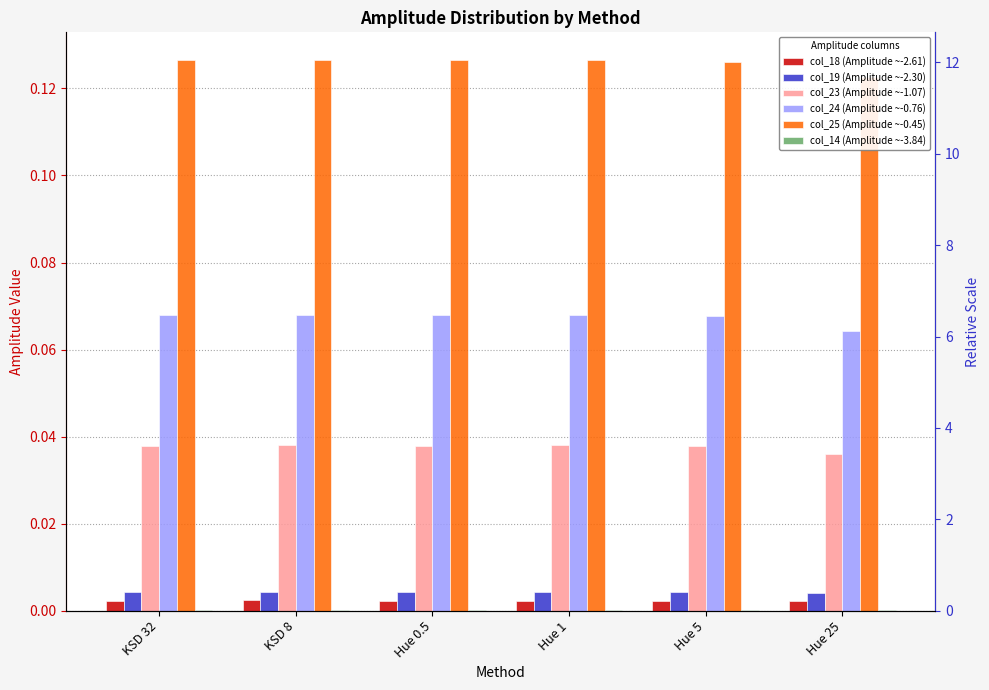

Reading left to right, transcribe all the data shown in this chart.

col_18 (Amplitude ~-2.61): 0.0	0.0	0.0	0.0	0.0	0.0
col_19 (Amplitude ~-2.30): 0.0	0.0	0.0	0.0	0.0	0.0
col_23 (Amplitude ~-1.07): 0.0	0.0	0.0	0.0	0.0	0.0
col_24 (Amplitude ~-0.76): 0.1	0.1	0.1	0.1	0.1	0.1
col_25 (Amplitude ~-0.45): 0.1	0.1	0.1	0.1	0.1	0.1
col_14 (Amplitude ~-3.84): 0.0	0.0	0.0	0.0	0.0	0.0